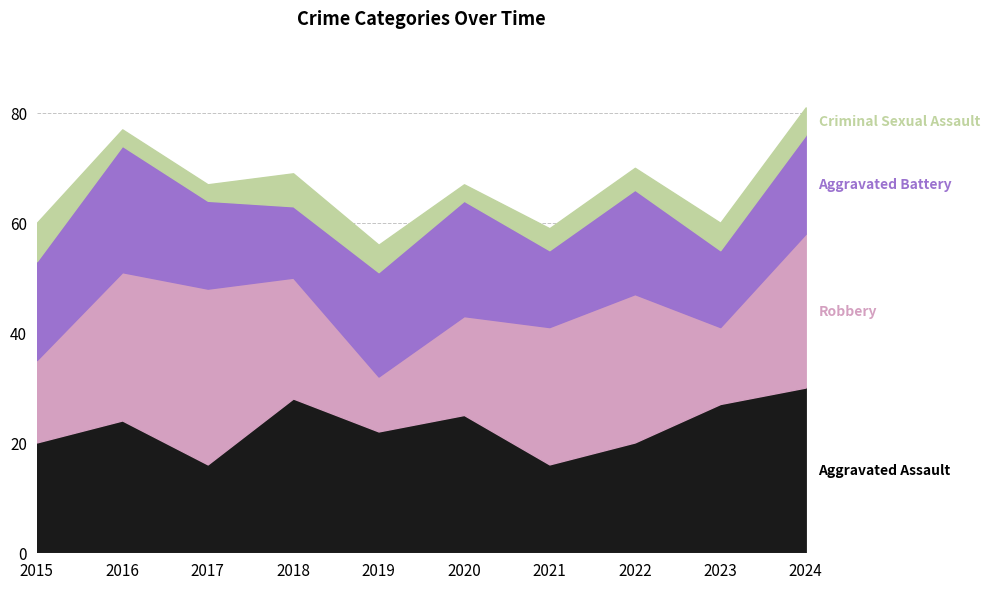

True or false: Criminal Sexual Assault and Robbery intersect in this chart.

False